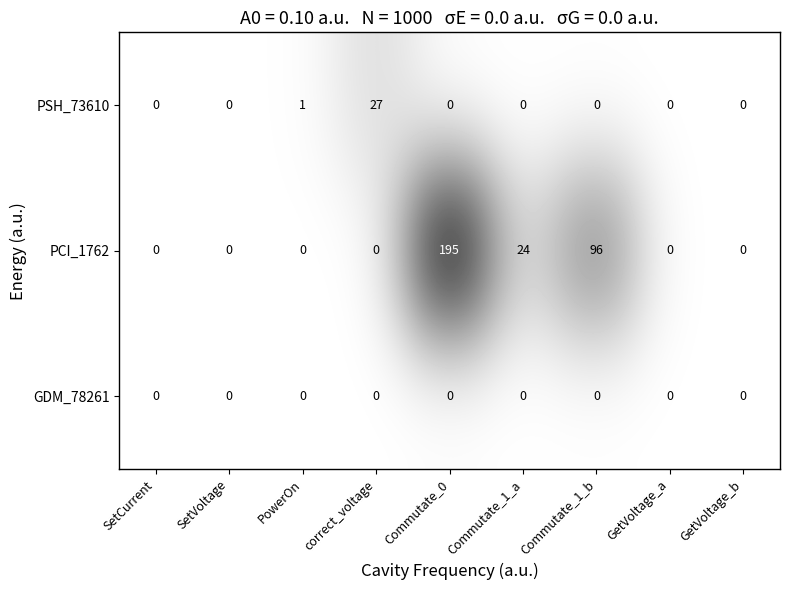

Rank the series by their maximum value, from highest to lowest.

PCI_1762, PSH_73610, GDM_78261